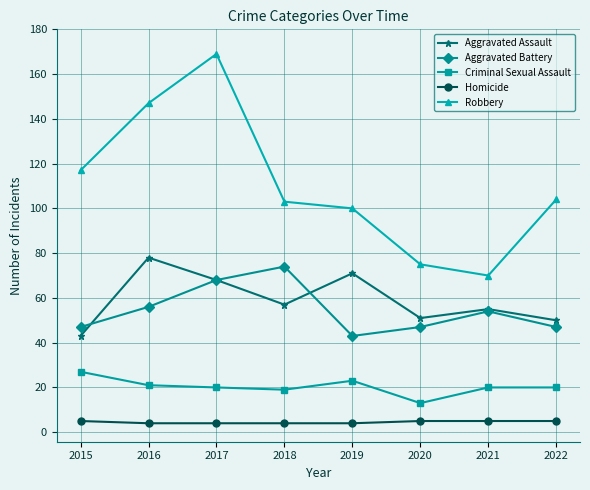

At which category does Robbery reach its first local valley?

2021